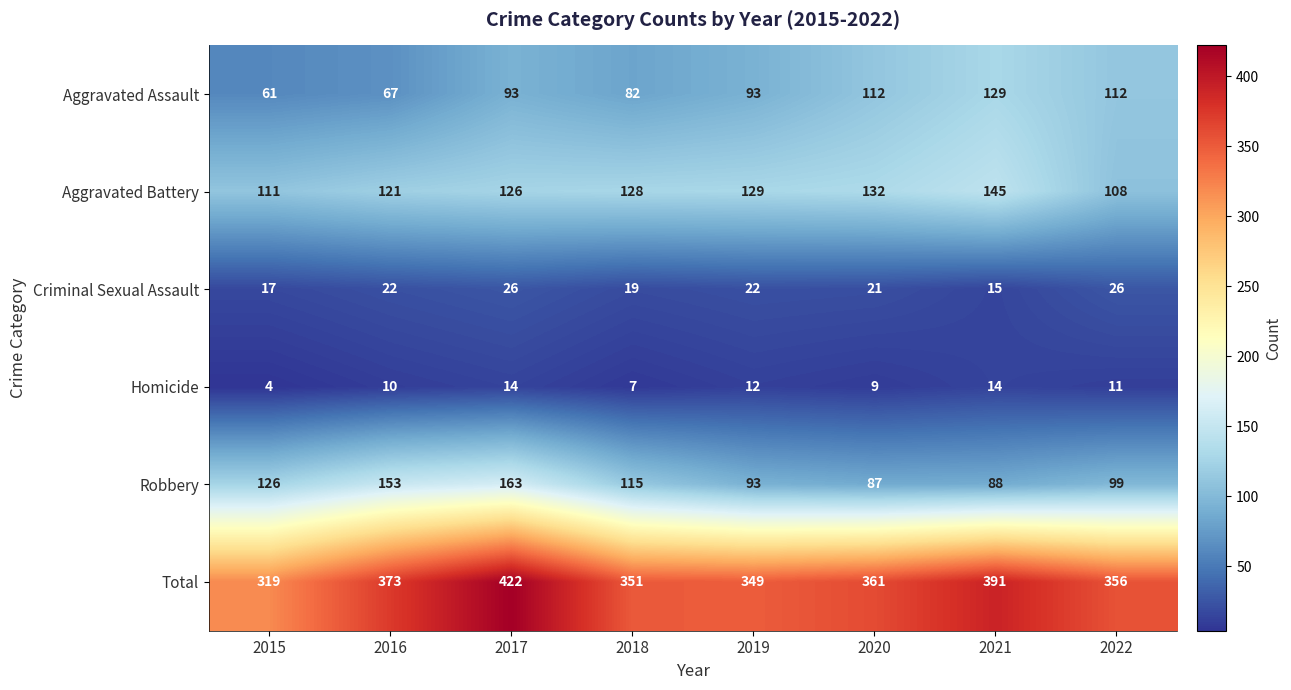

Which series changed the most between 2019 and 2020?

Aggravated Assault